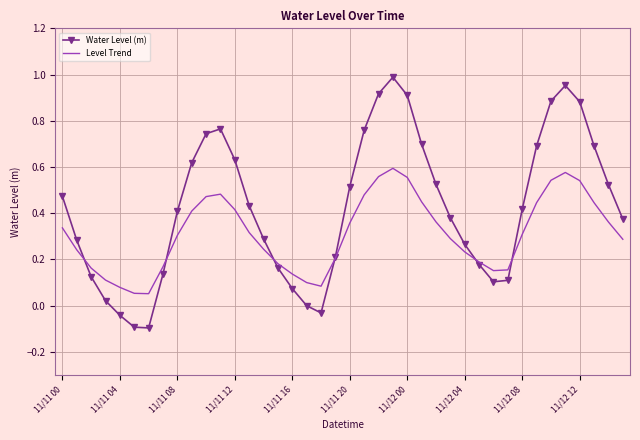

In Level Trend, how many points are lower than both neighbors (excluding endpoints)?

3